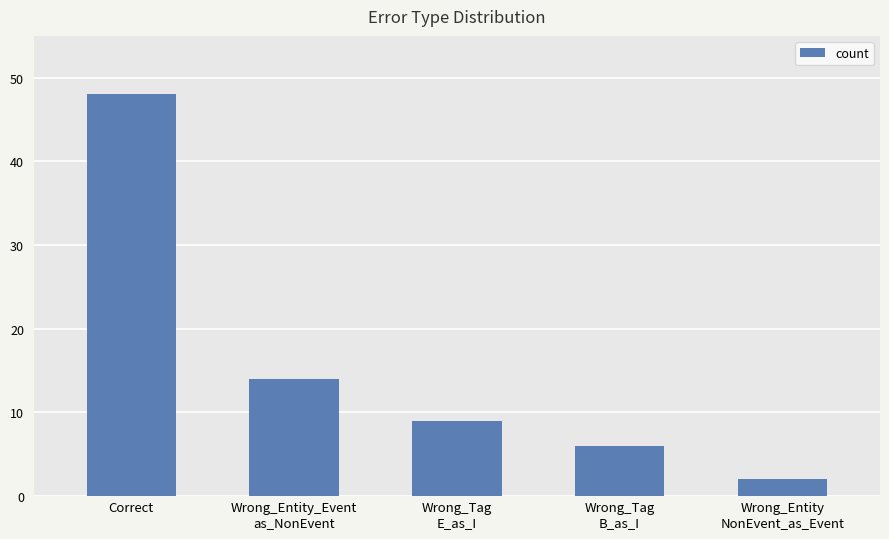

Rank the categories by value from highest to lowest.

Correct, Wrong_Entity_Event
as_NonEvent, Wrong_Tag
E_as_I, Wrong_Tag
B_as_I, Wrong_Entity
NonEvent_as_Event